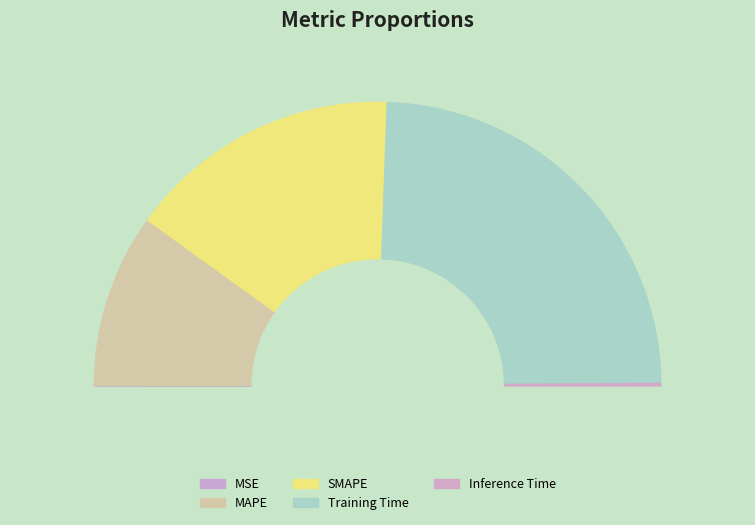

How many segments does this pie chart have?

5